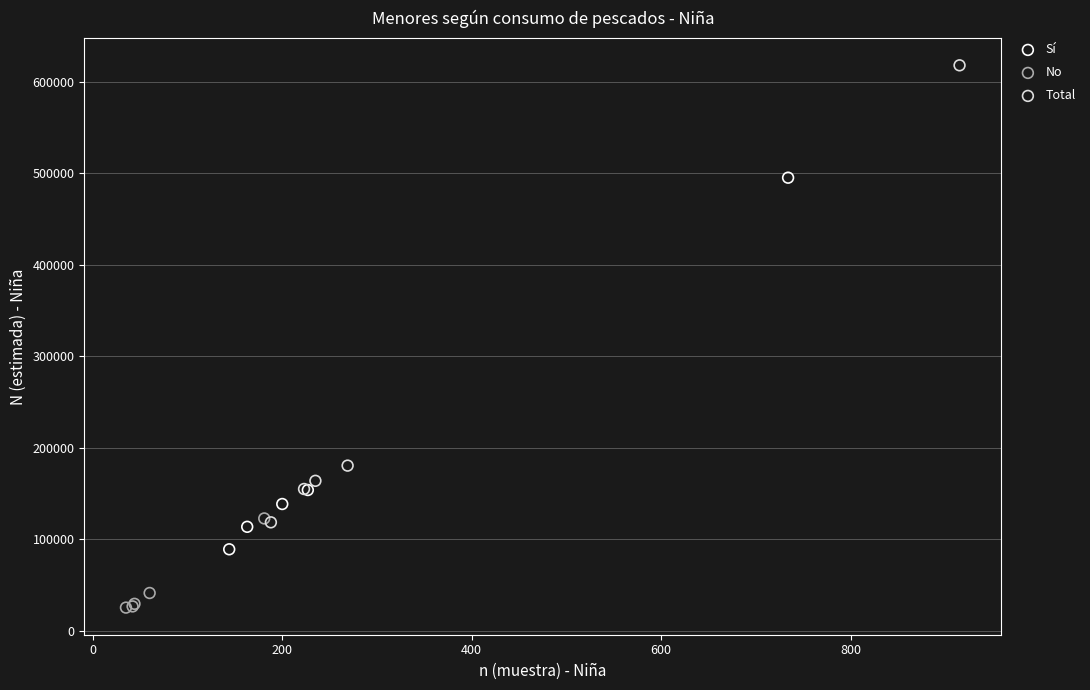

Which series reaches the minimum Y coordinate?

No